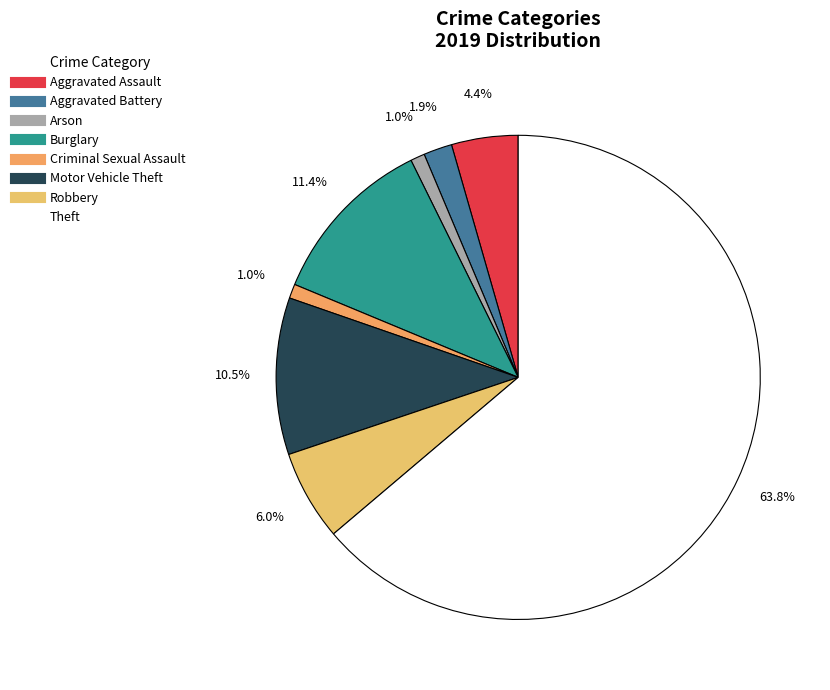

Which category accounts for the majority?

Theft